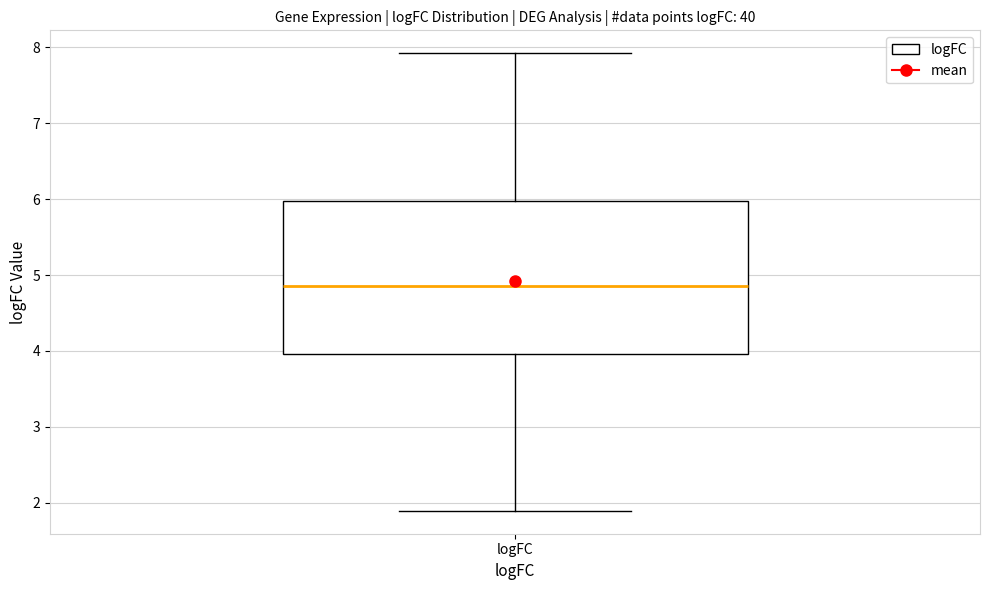

Transcribe this box plot: give where the median line is, the range the box spans, and where the two whiskers end, as read against the y-axis. The values are not printed on the chart, so give them approximately, as read against the axis.

median 4.9, box 4.0 to 6.0, whiskers 1.9 to 7.9